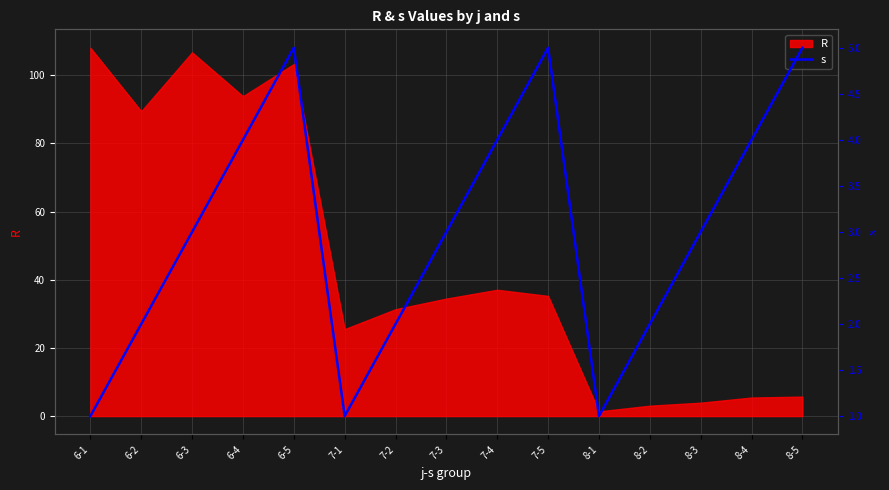

How many points are higher than both their immediate neighbors (excluding endpoints)?

2